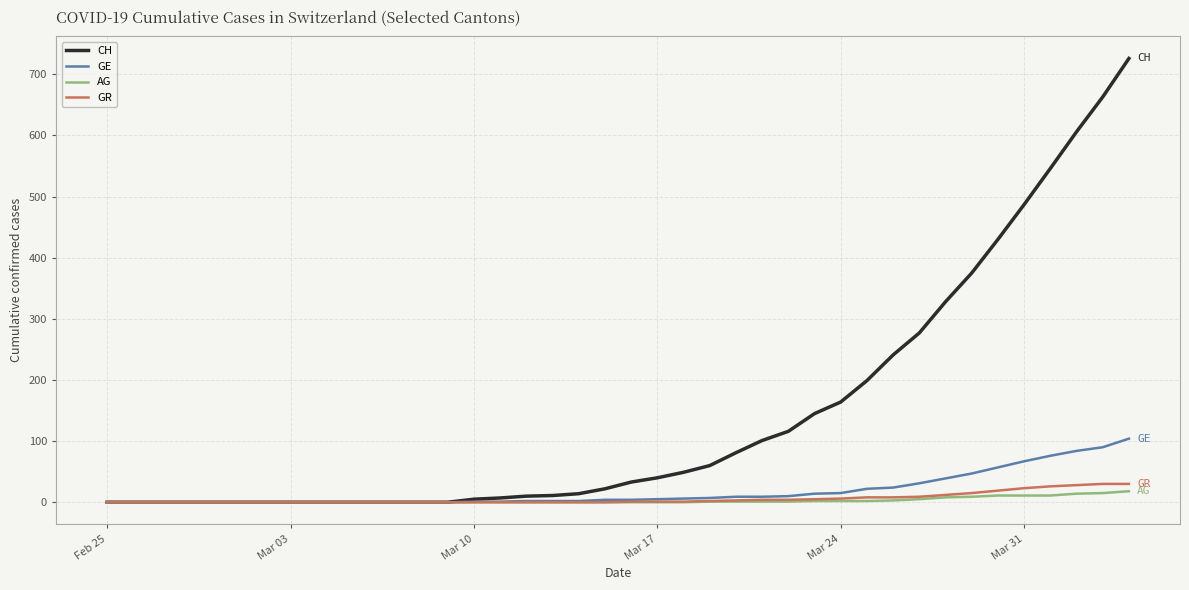

Which series has the largest total across all categories?

CH